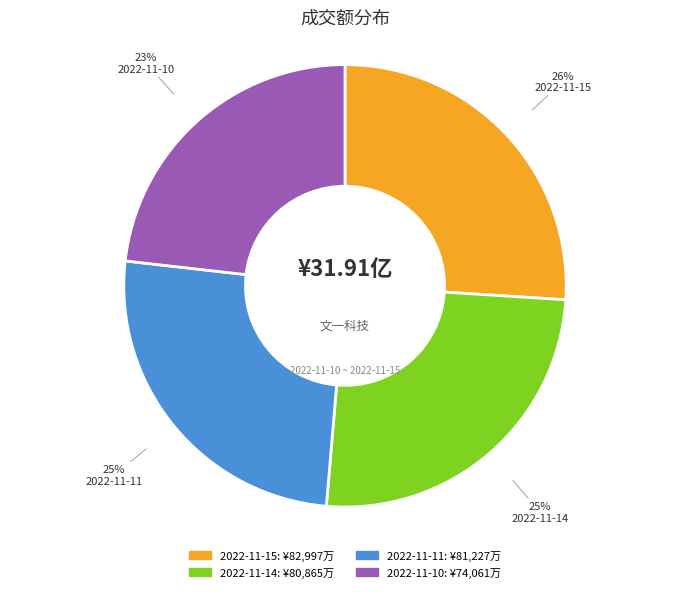

To the nearest percent, what is the combined percentage of 2022-11-15 and 2022-11-10?

49%